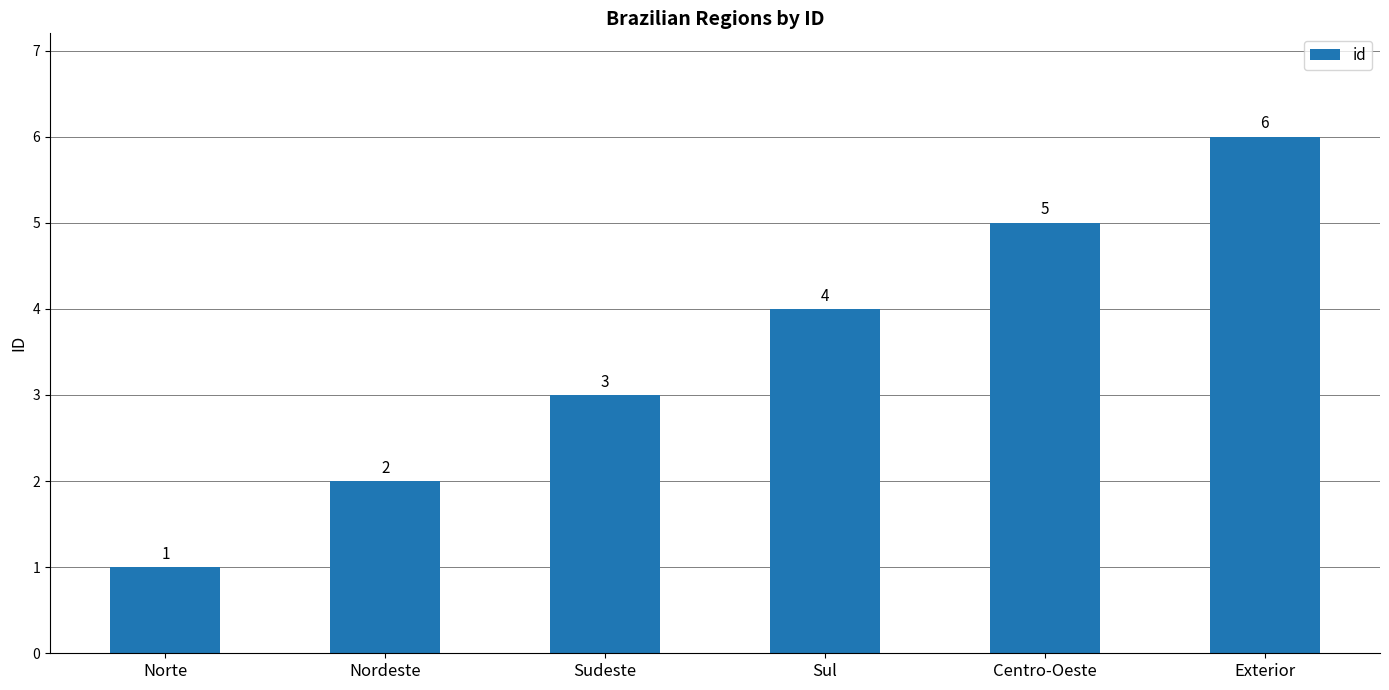

What is the value of the 1st bar from the left?

1